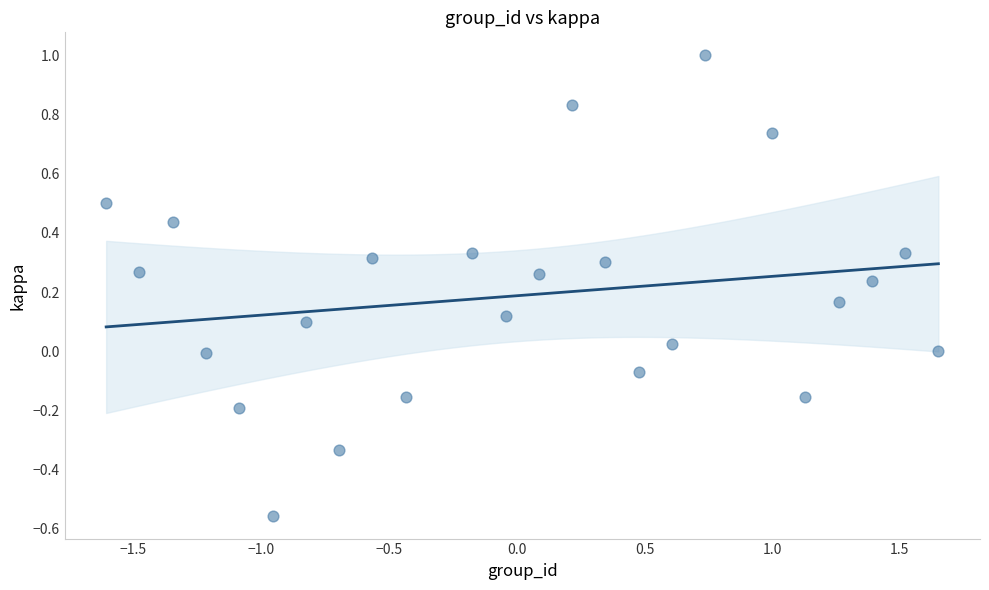

What is the range of X values (max minus min)?

3.3